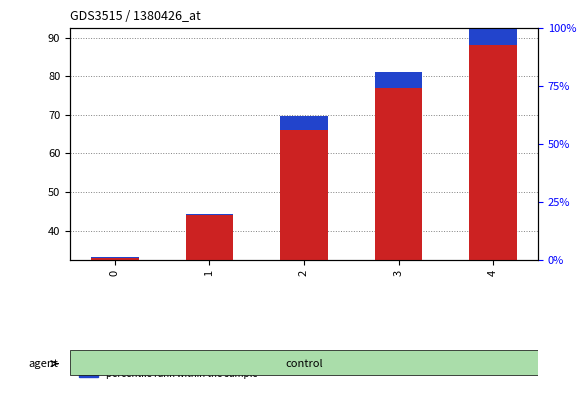

Which category has the highest value in the percentile rank within the sample series?

4